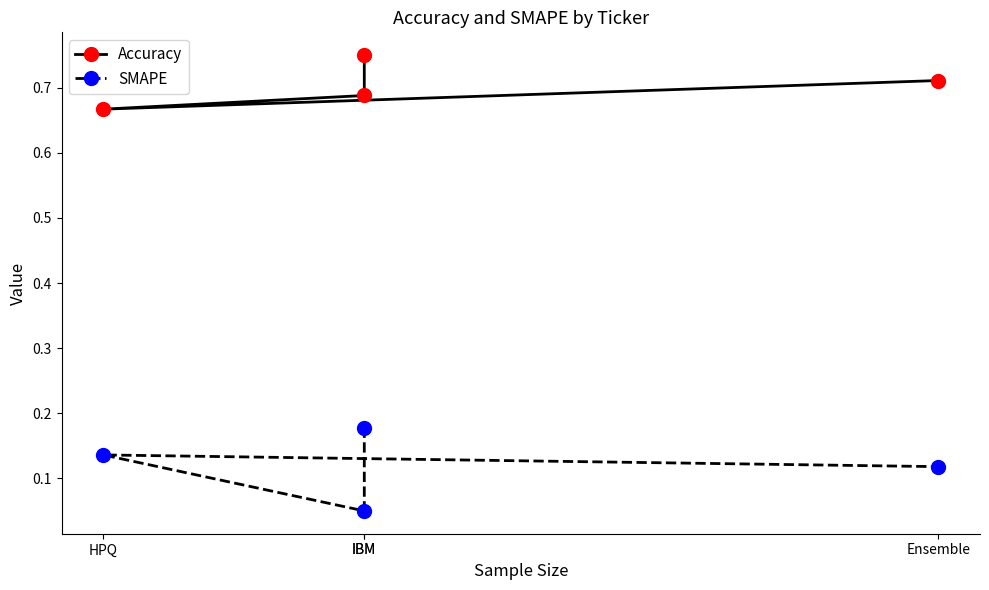

What value does the SMAPE series have at Ensemble?

0.1